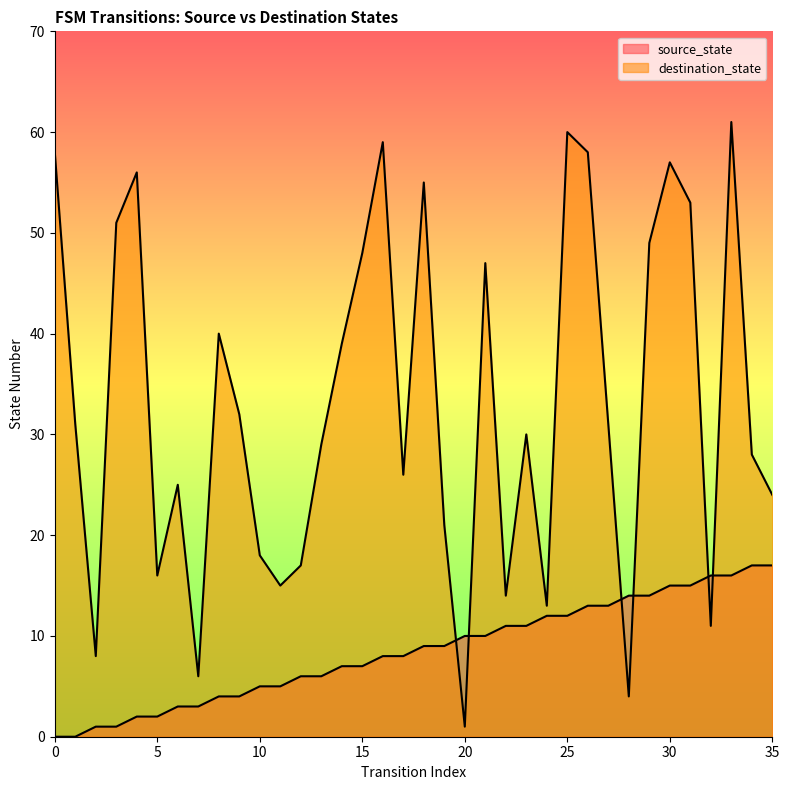

Does the chart display data point markers on the line(s)?

No